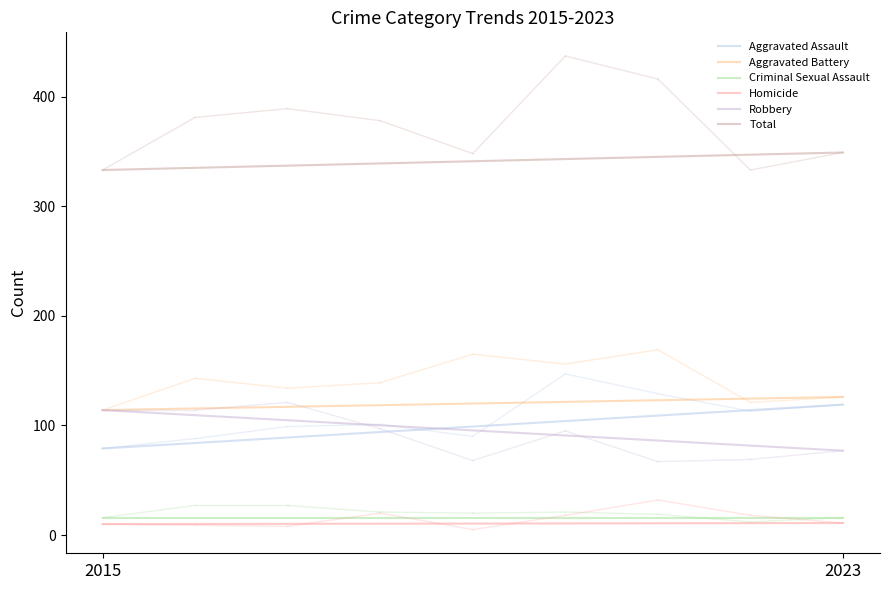

Which category has the highest value across all series?

2023